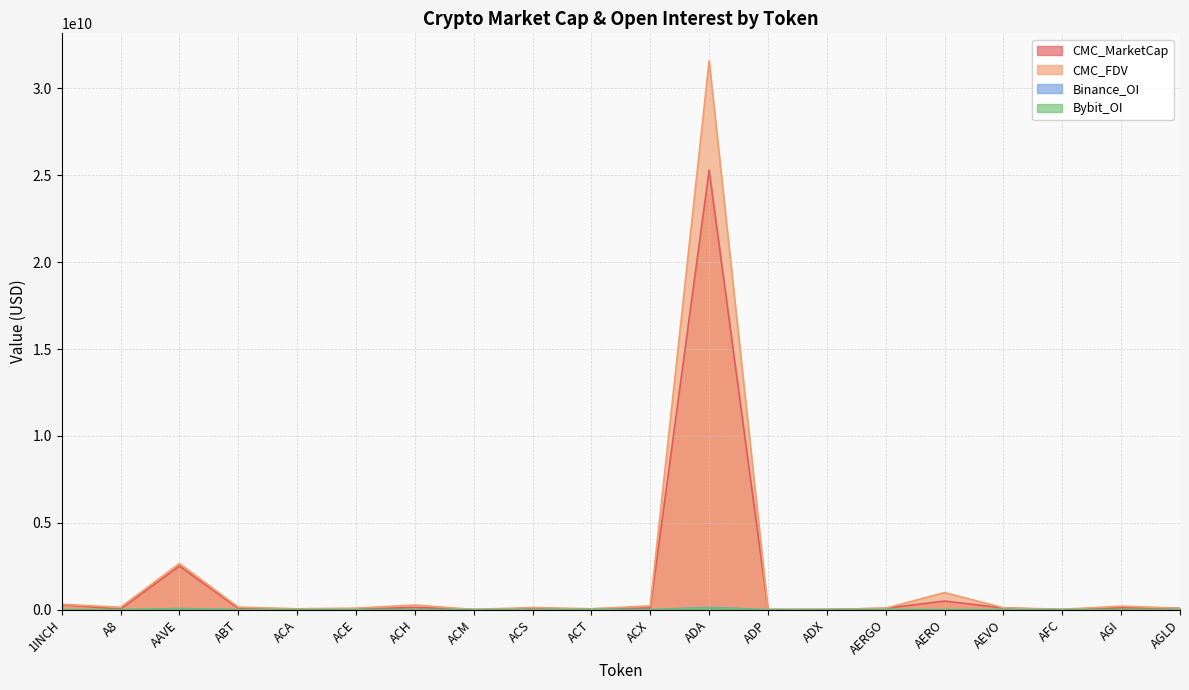

What is the maximum value shown in the chart?

31583175612